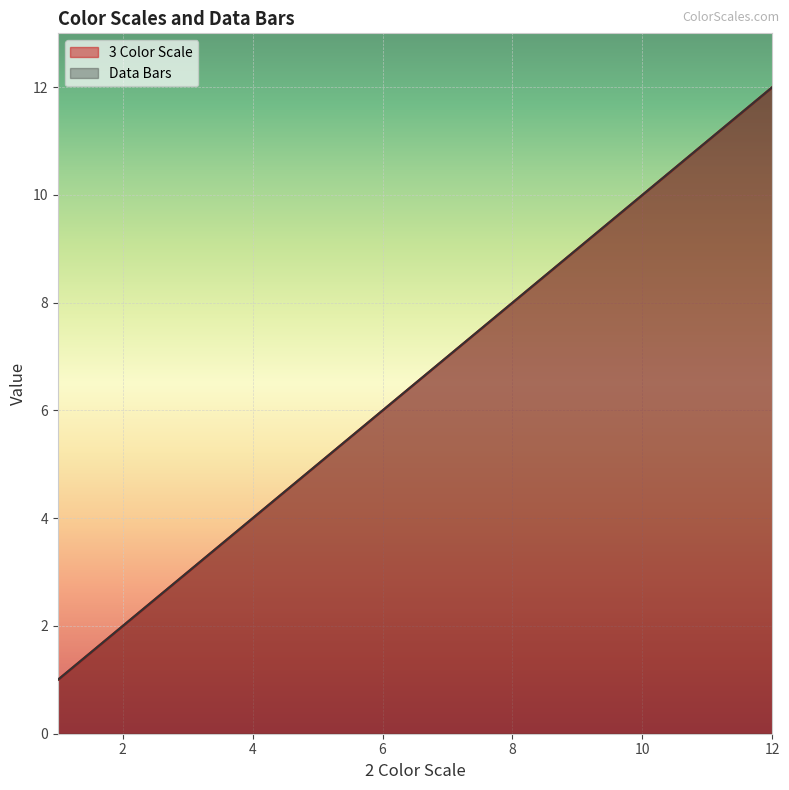

True or false: Data Bars has a value of 8 at 8.

True